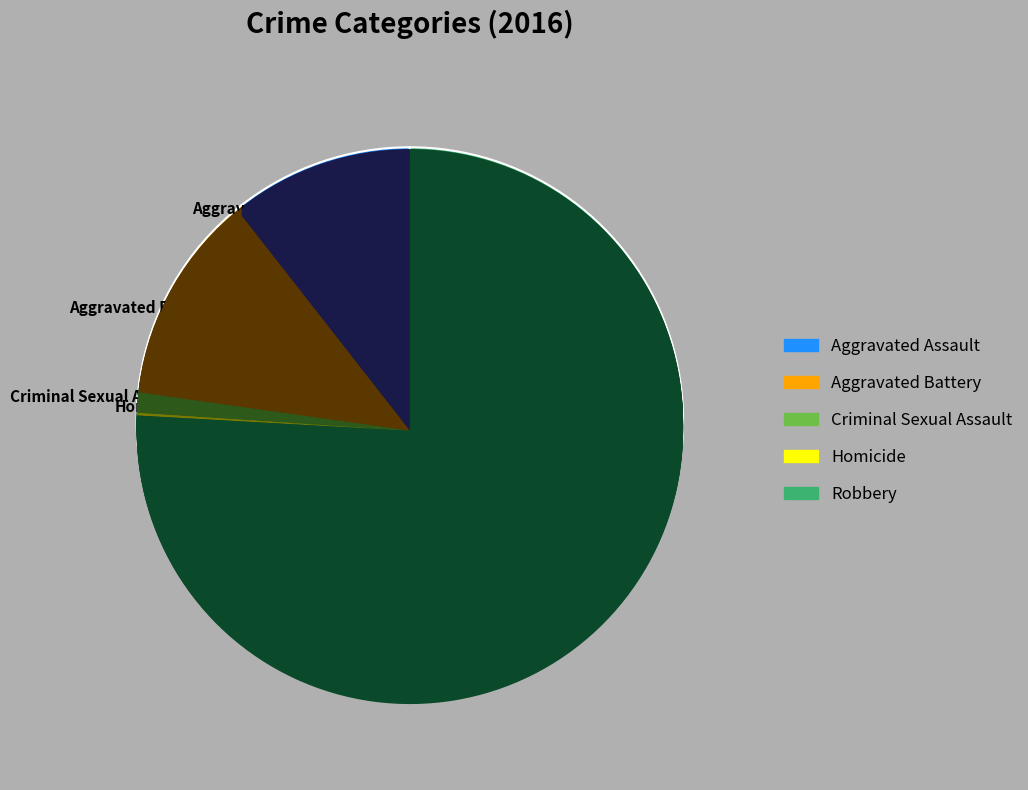

Count the number of slices in the pie.

5